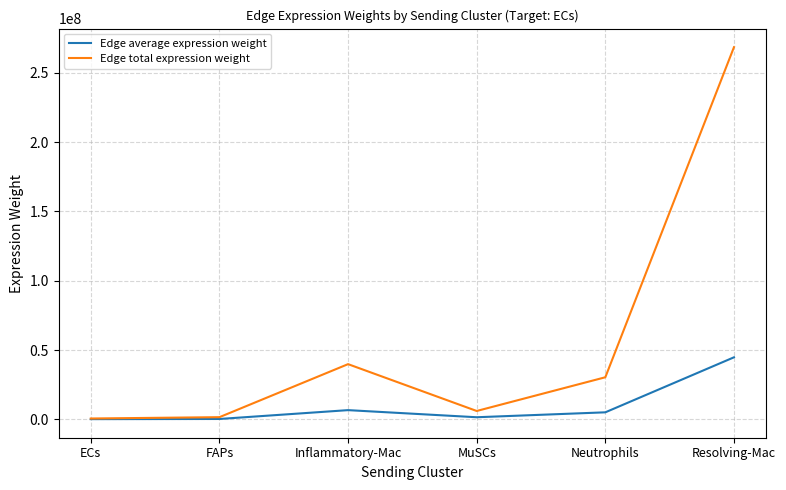

What position from the left is ECs?

1